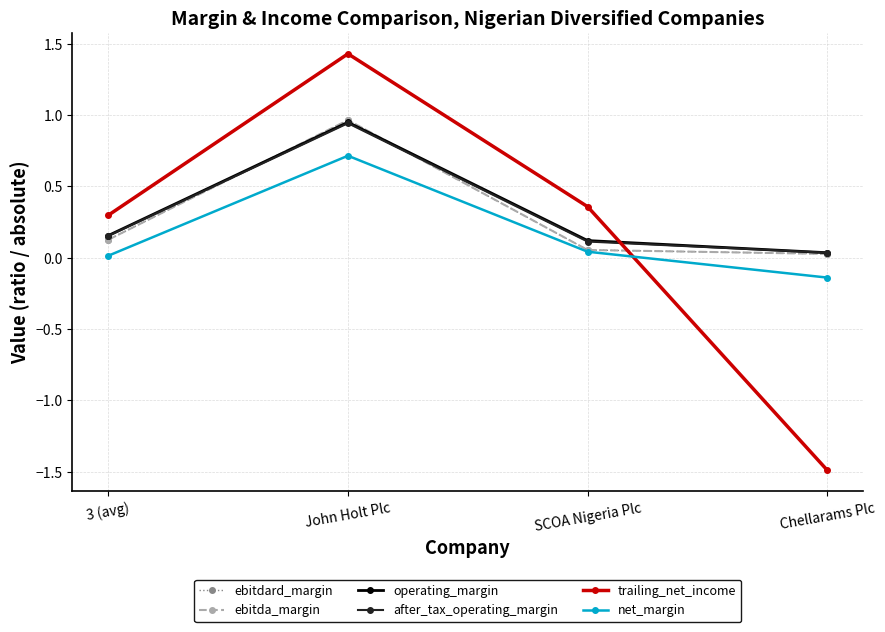

Between 3 (avg) and Chellarams Plc, which is larger?

3 (avg)